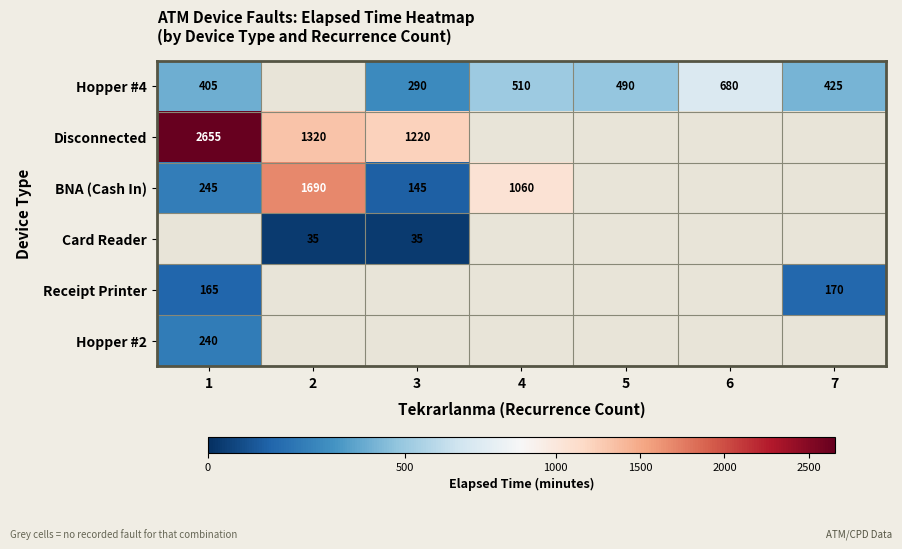

How many categories are shown in the chart?

7